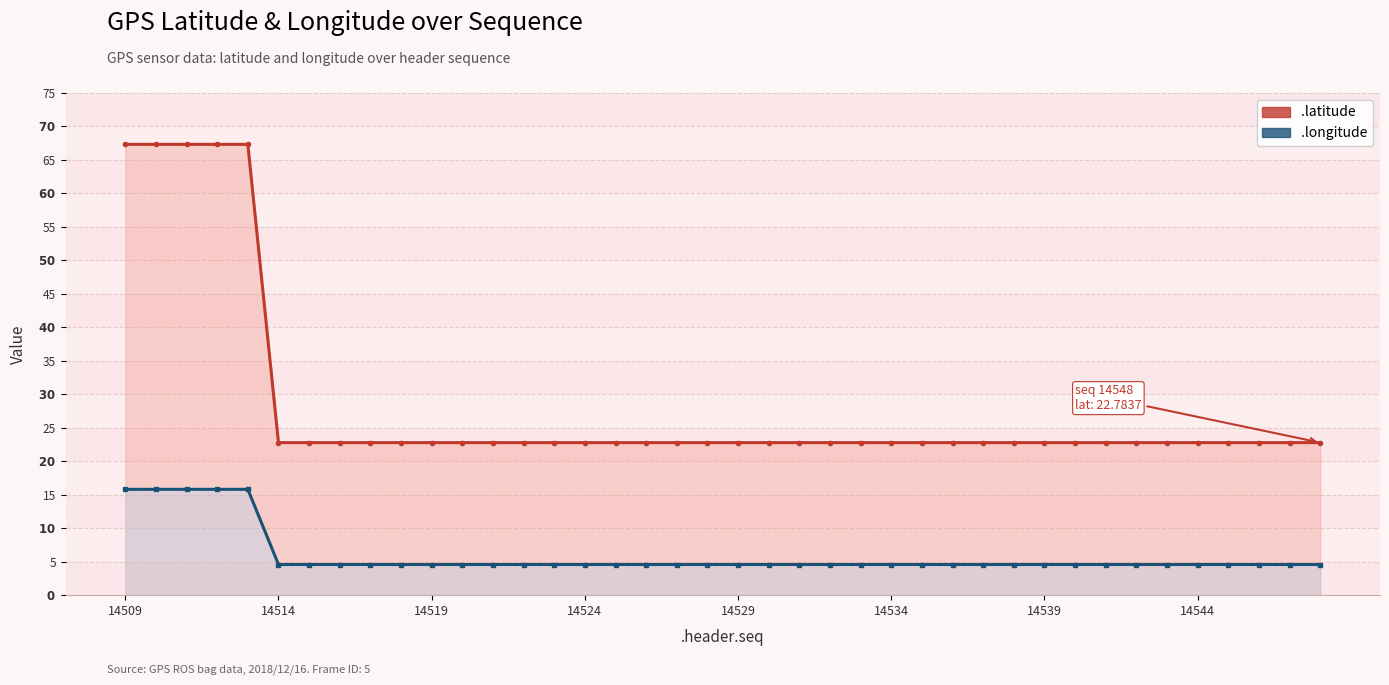

Rank the series by their average value, from highest to lowest.

.latitude line, .longitude line